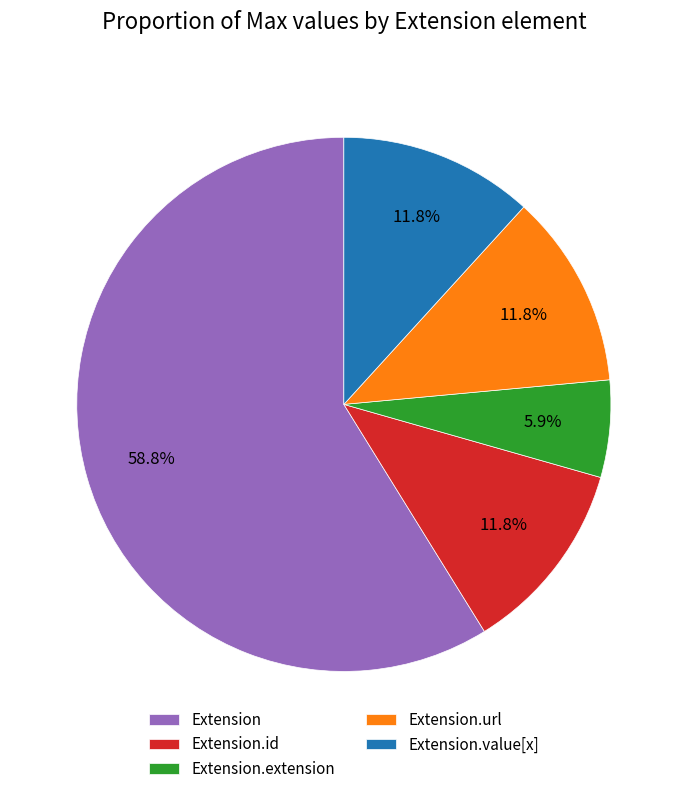

What is the ratio of the value at Extension.url to the value at Extension.id?

1.0